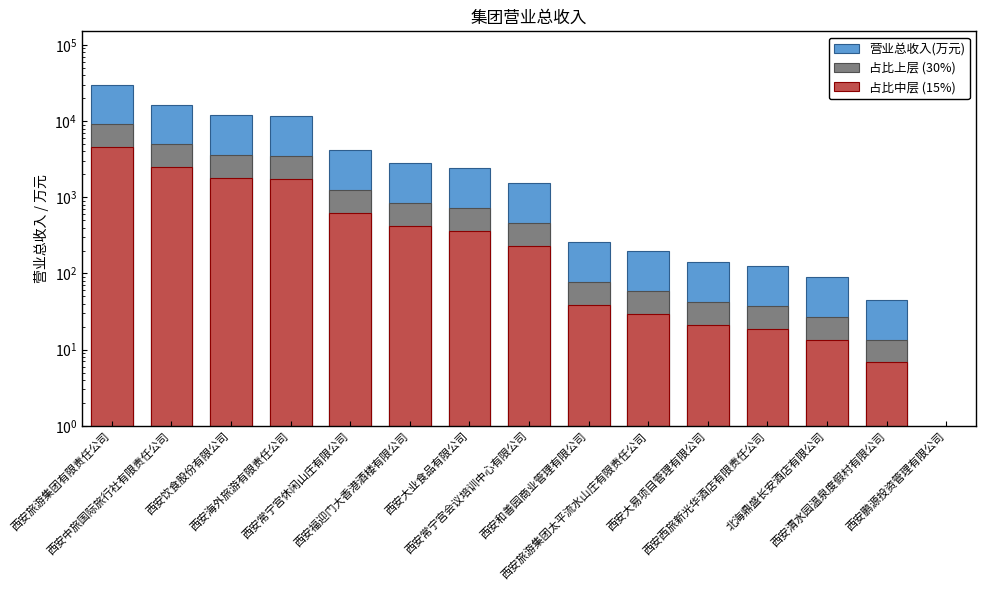

How many distinct data groups are displayed?

3